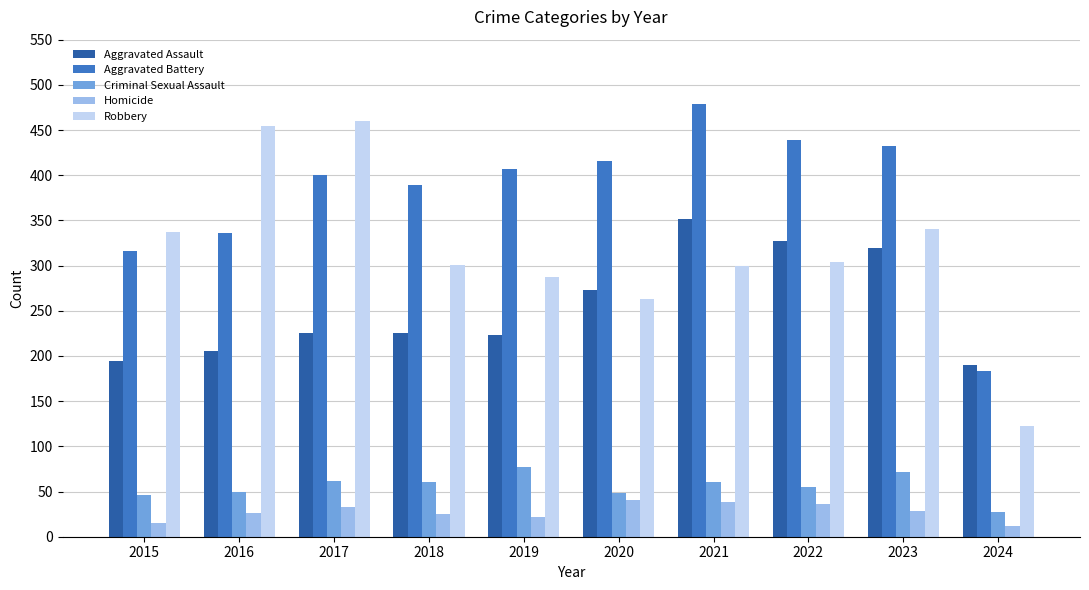

What is the sum of all Aggravated Assault values?

2535